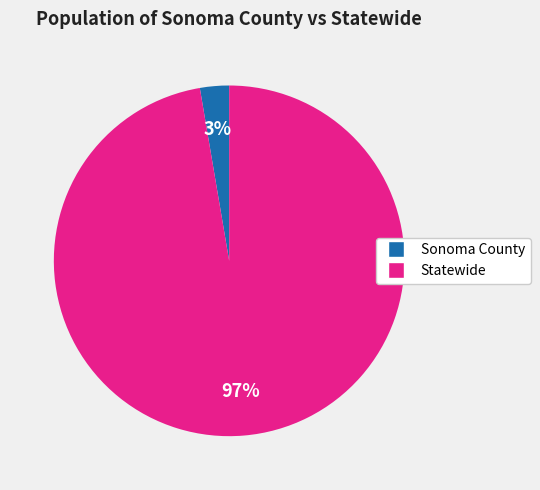

Is Sonoma County the majority of the pie?

No